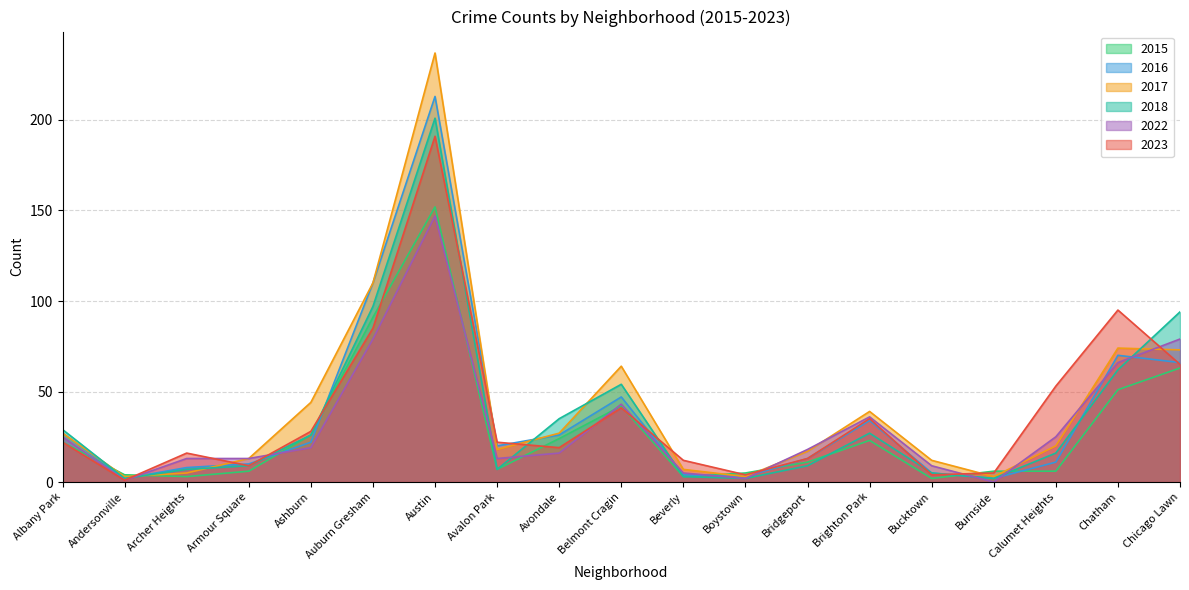

Does the chart have visible grid lines?

Yes